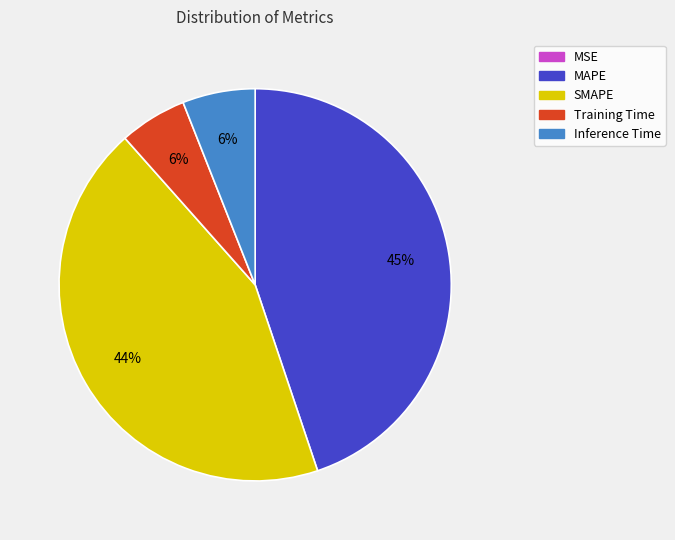

To the nearest percent, what percentage of the pie is Inference Time?

6%